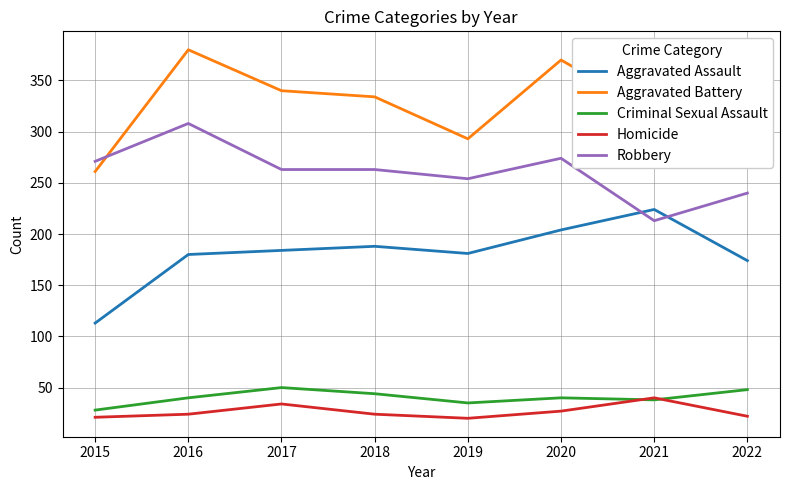

Read the Homicide value at 2020, to the nearest 10.

30